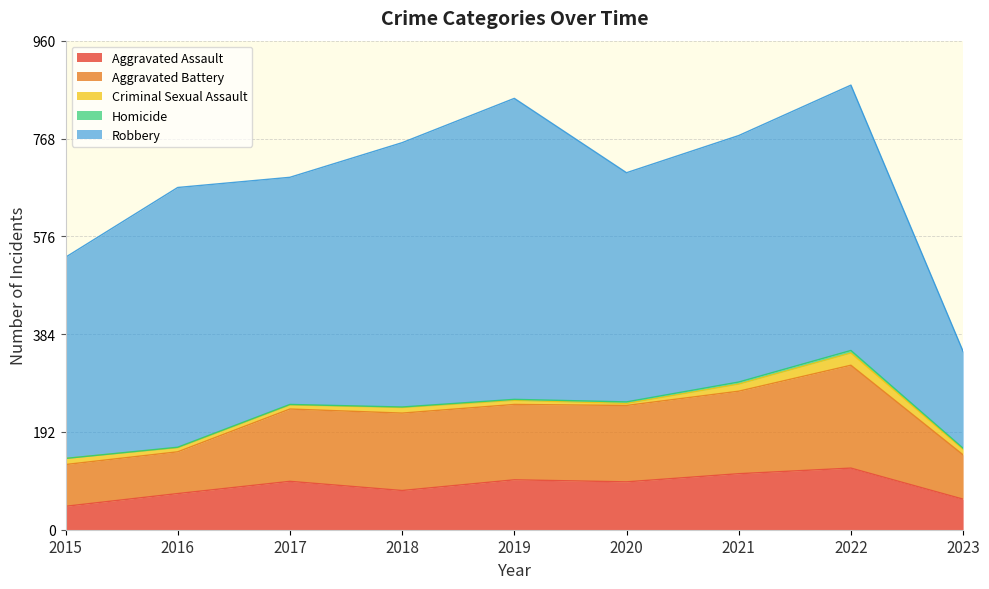

What is the difference between the second highest and minimum values in the Criminal Sexual Assault series?

10